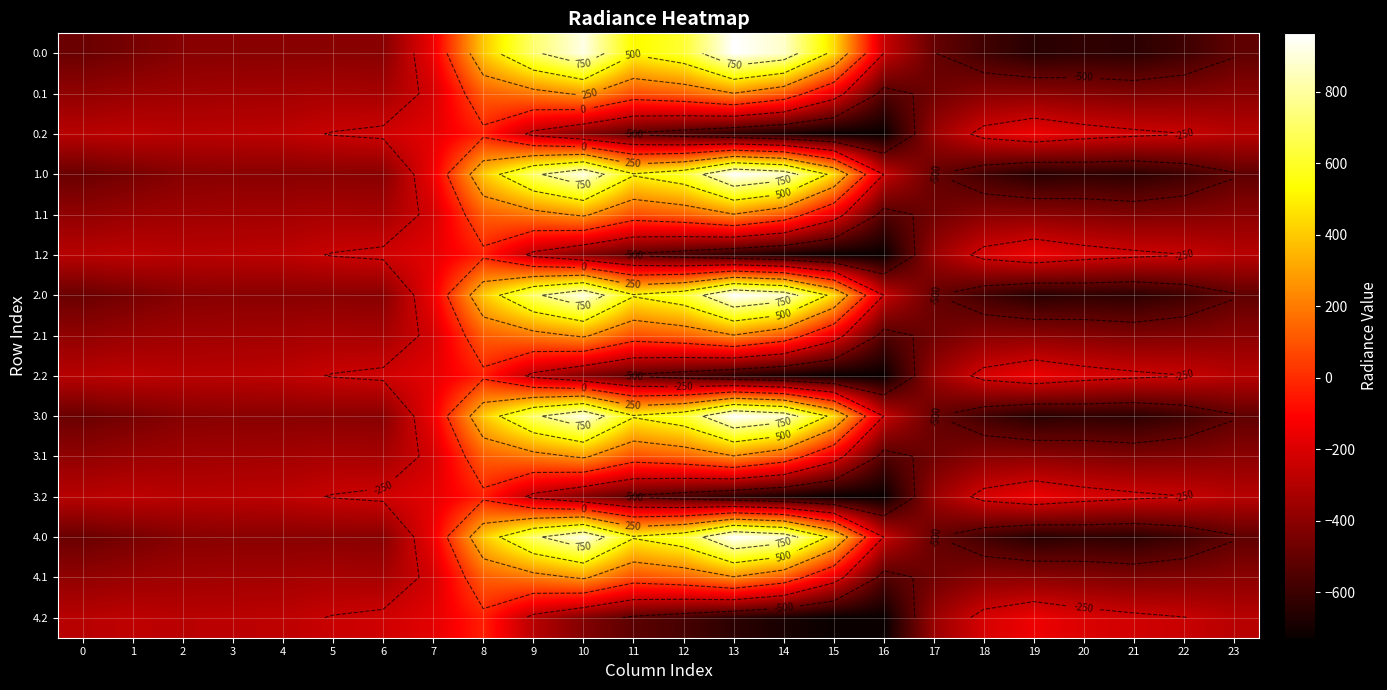

True or false: 3.1 has a value of -290.5 at 21.

False